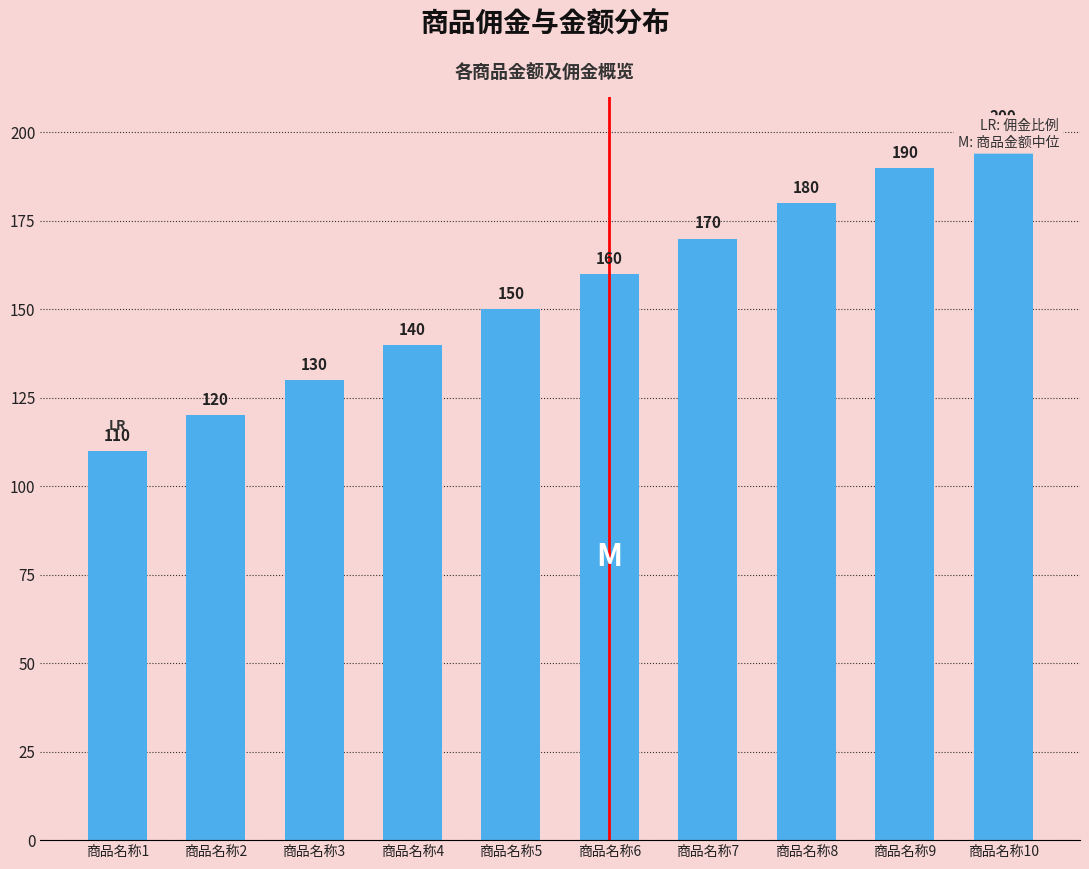

List the labels in order of value, largest first.

商品名称10, 商品名称9, 商品名称8, 商品名称7, 商品名称6, 商品名称5, 商品名称4, 商品名称3, 商品名称2, 商品名称1